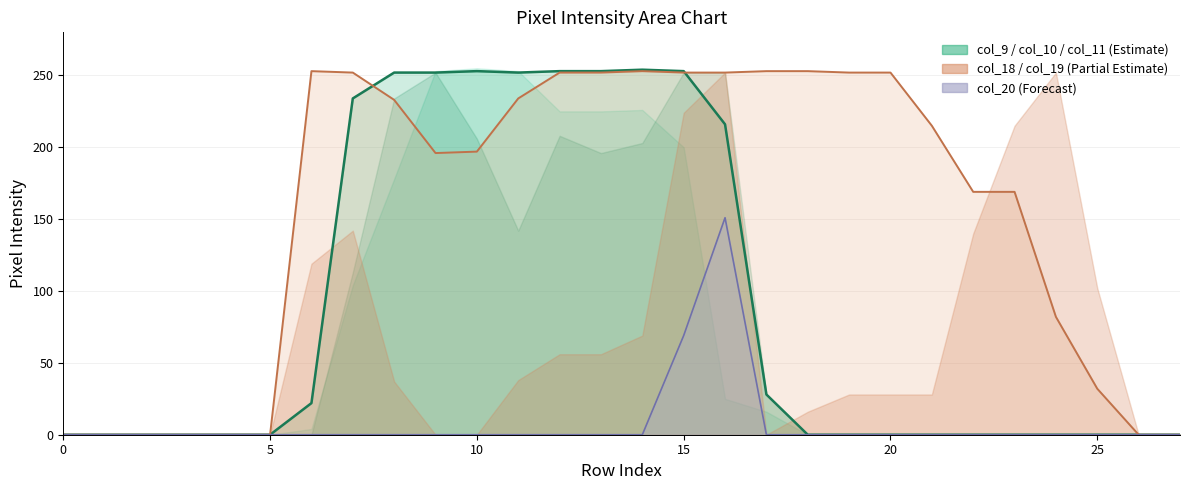

Where is col_18 nearest to the value 126?

22